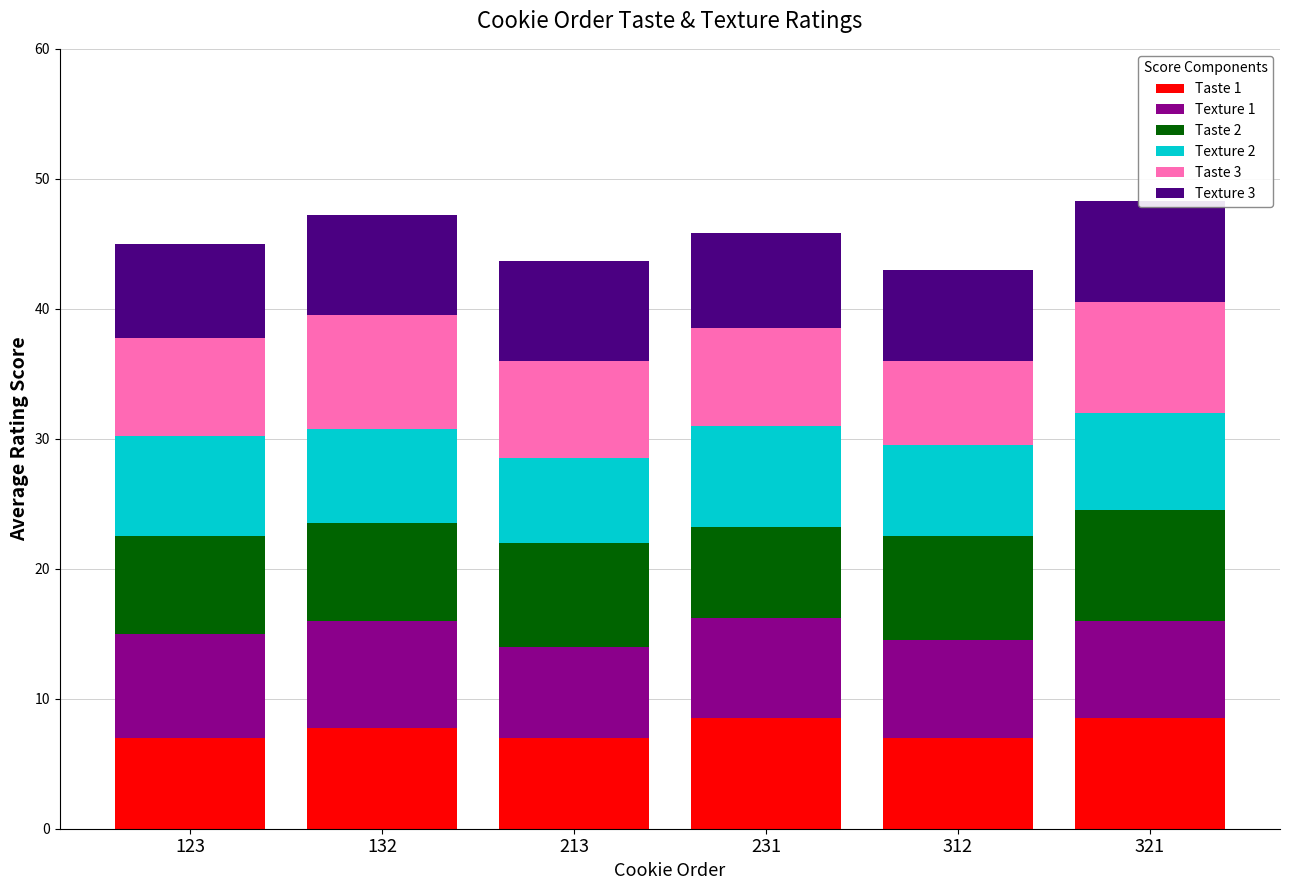

Reading right to left, list all the values displayed in this chart.

Taste 1: 321=8.5	312=7.0	231=8.5	213=7.0	132=7.8	123=7.0
Texture 1: 321=7.5	312=7.5	231=7.8	213=7.0	132=8.2	123=8.0
Taste 2: 321=8.5	312=8.0	231=7.0	213=8.0	132=7.5	123=7.5
Texture 2: 321=7.5	312=7.0	231=7.8	213=6.5	132=7.2	123=7.8
Taste 3: 321=8.5	312=6.5	231=7.5	213=7.5	132=8.8	123=7.5
Texture 3: 321=7.8	312=7.0	231=7.3	213=7.7	132=7.8	123=7.2